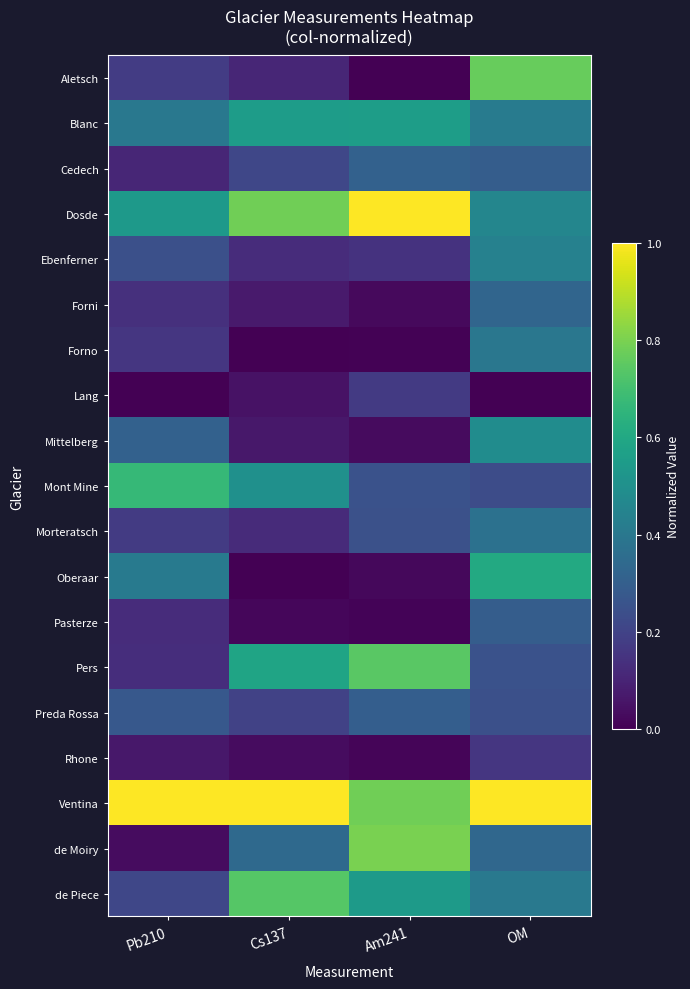

List the series in order of their peak value, highest first.

Dosde, Ventina, de Moiry, Aletsch, Pers, de Piece, Mont Mine, Oberaar, Blanc, Mittelberg, Ebenferner, Forno, Morteratsch, Forni, Cedech, Preda Rossa, Pasterze, Lang, Rhone